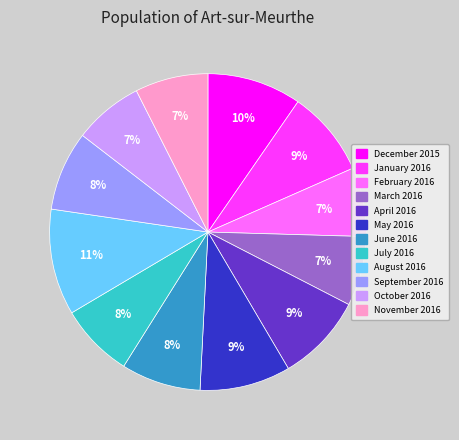

Does July 2016 account for over 50% of the chart?

No